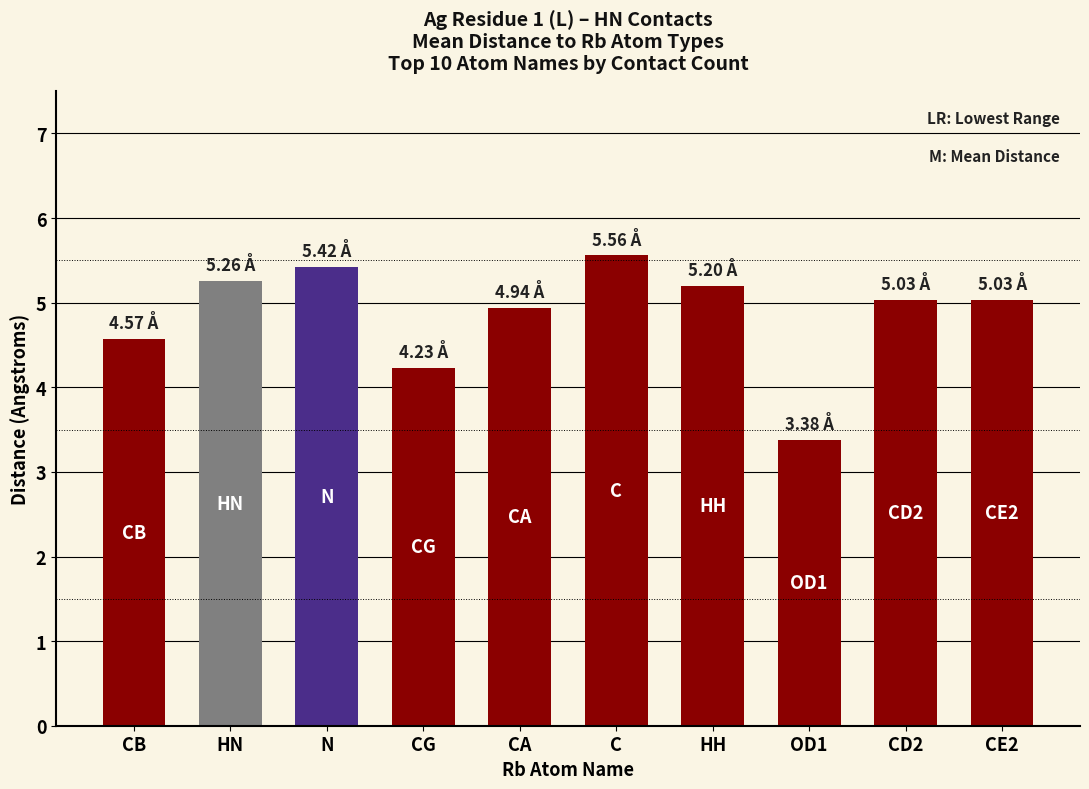

What is the difference between the values at HH and HN?

0.1